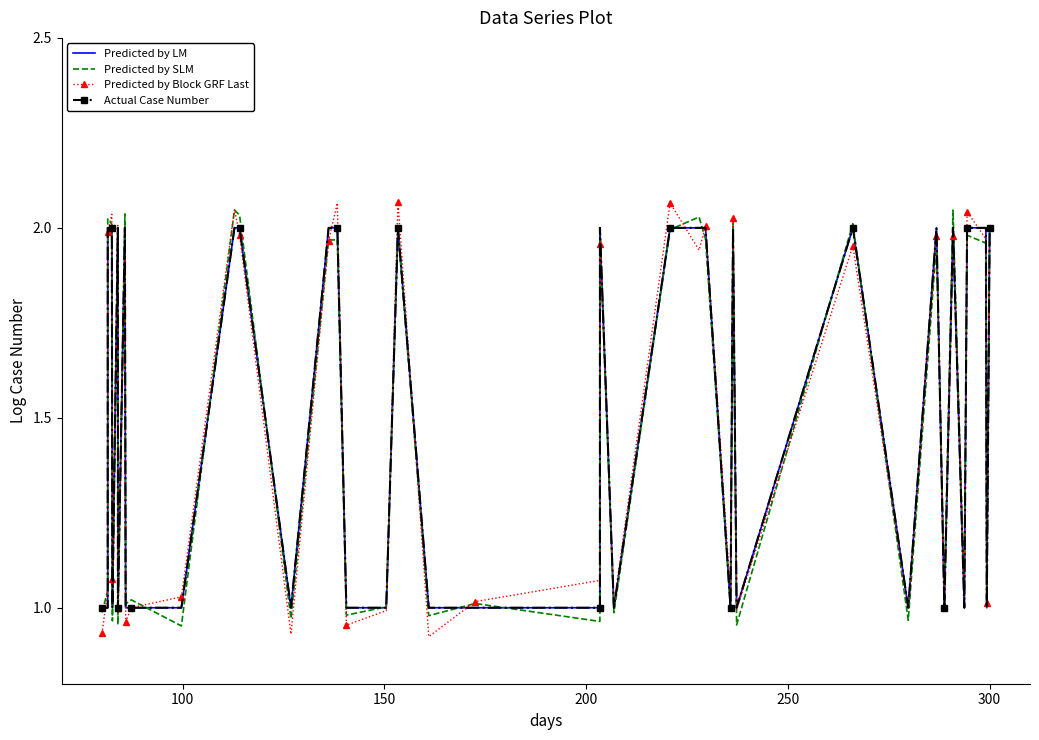

What are all the series names shown in the legend?

Predicted by LM, Predicted by SLM, Predicted by Block GRF Last, Actual Case Number